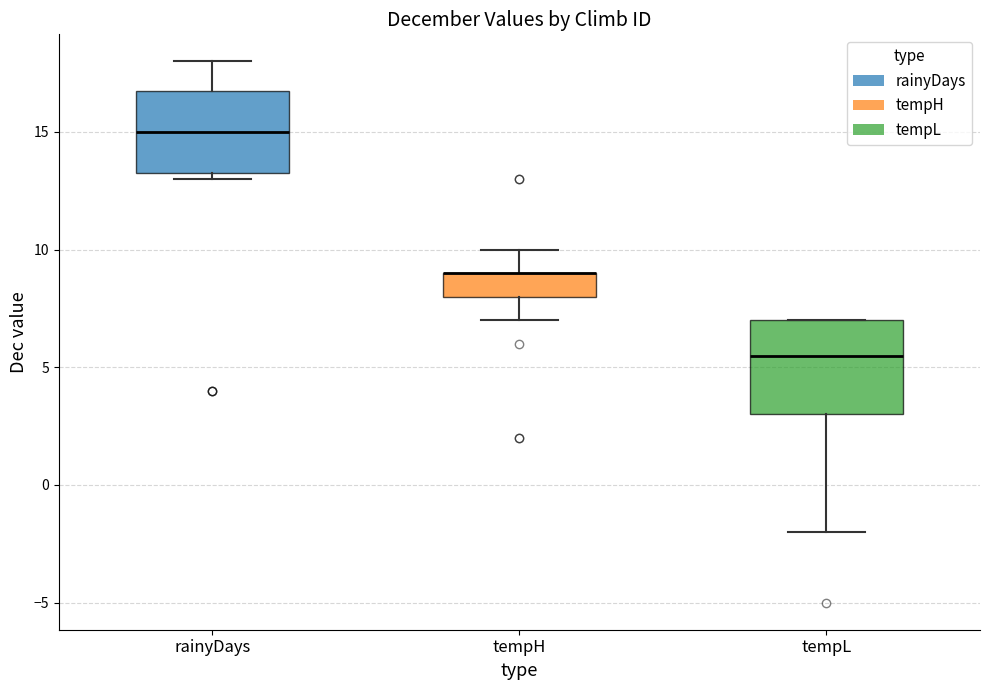

Where is the upper edge of the box for tempH on the y-axis? The values are not printed on the chart, so give them approximately, as read against the axis.

9.0